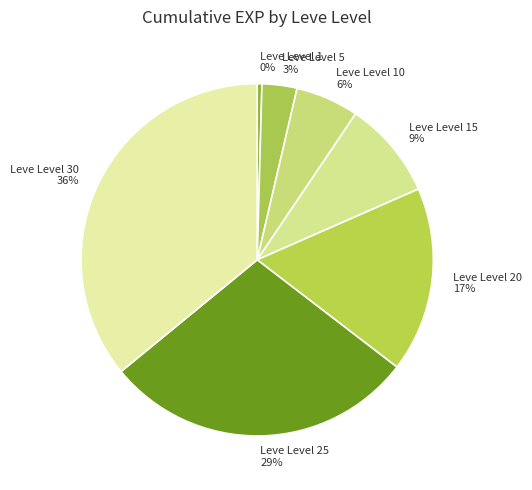

What is the smallest slice in the pie chart?

Leve Level 1 0%